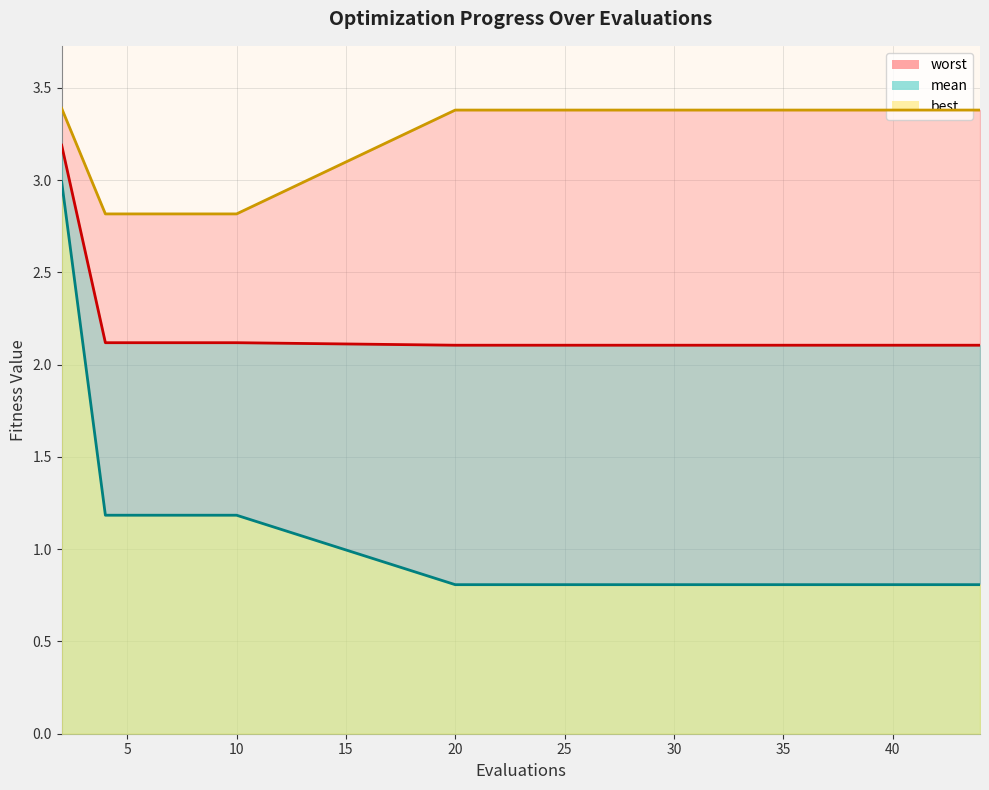

The value of best at 40 is 0.8. True or false?

True